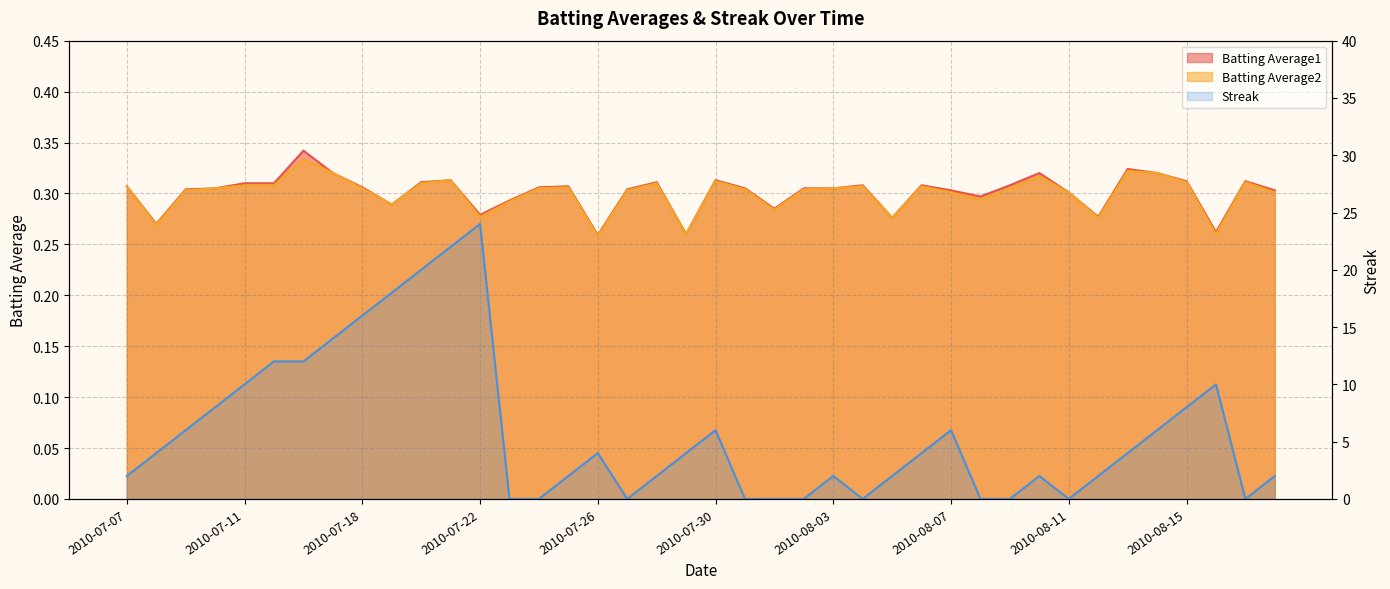

True or false: Batting Average1 has more than 2 points higher than both neighbors.

True